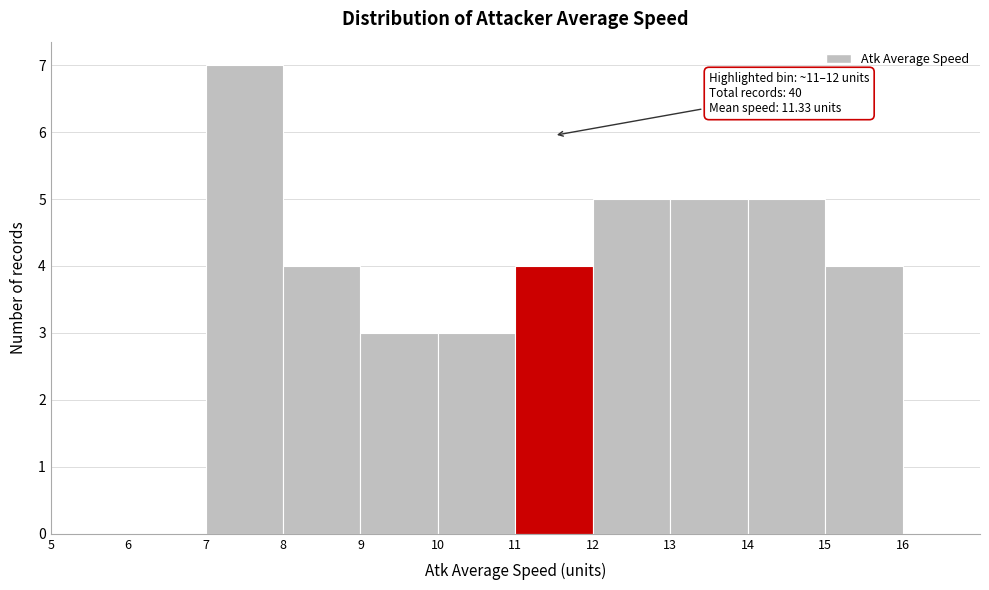

Over which range of the x-axis is the bar tallest?

7 to 8